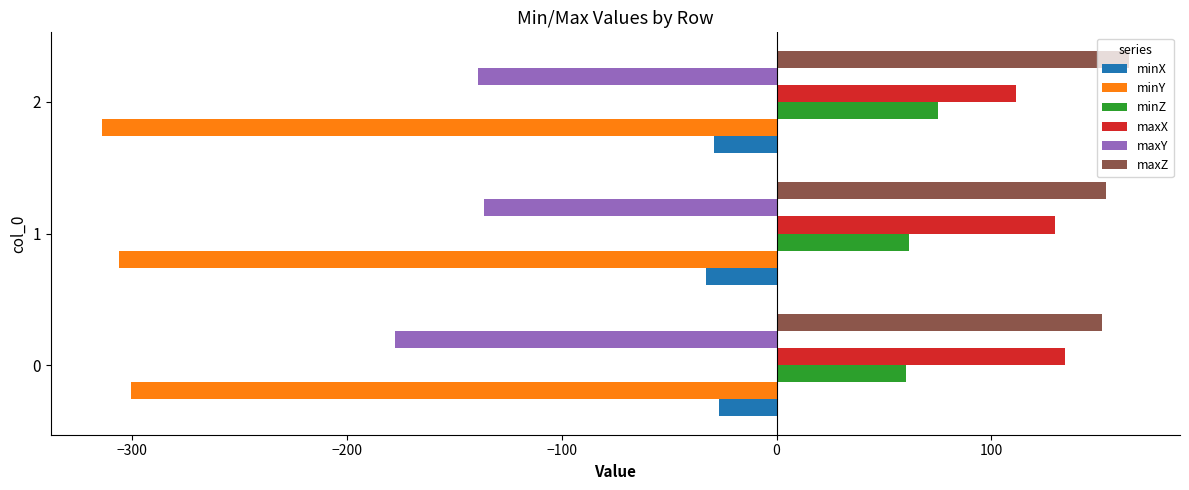

The value of maxY at 1 is -229.1. True or false?

False